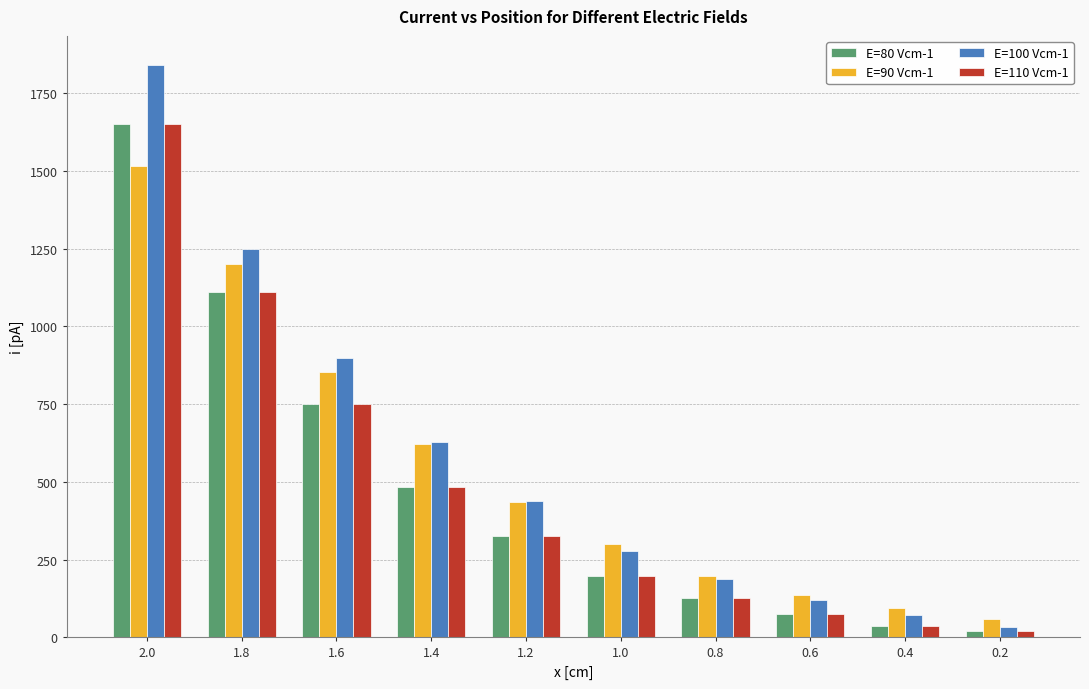

How many bars are there in total?

40